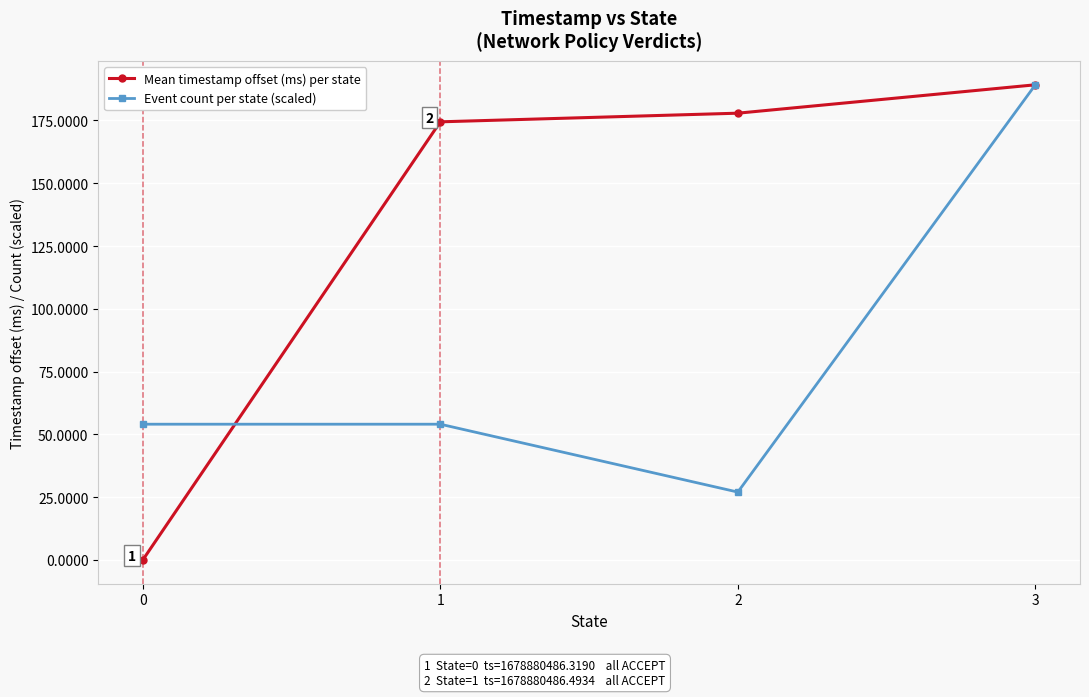

Where is Mean timestamp offset (ms) per state nearest to the value 94?

1